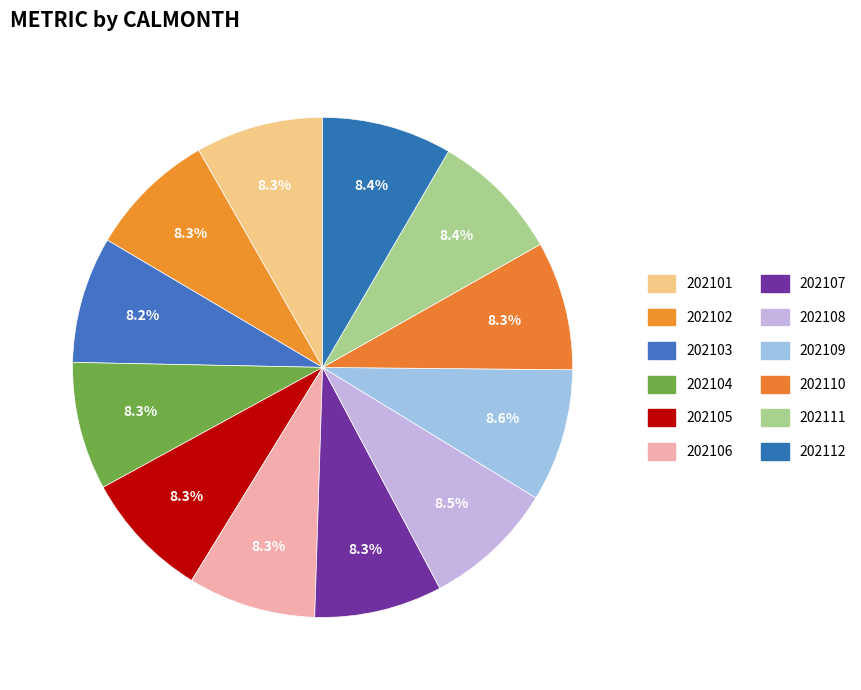

To the nearest percent, what portion does 202110 represent?

8%